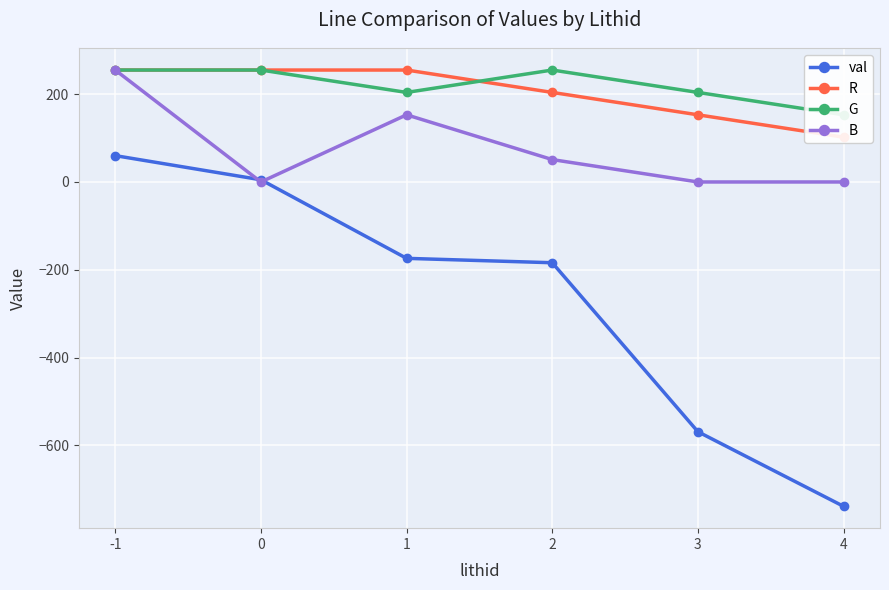

How many lines are shown in the chart?

4